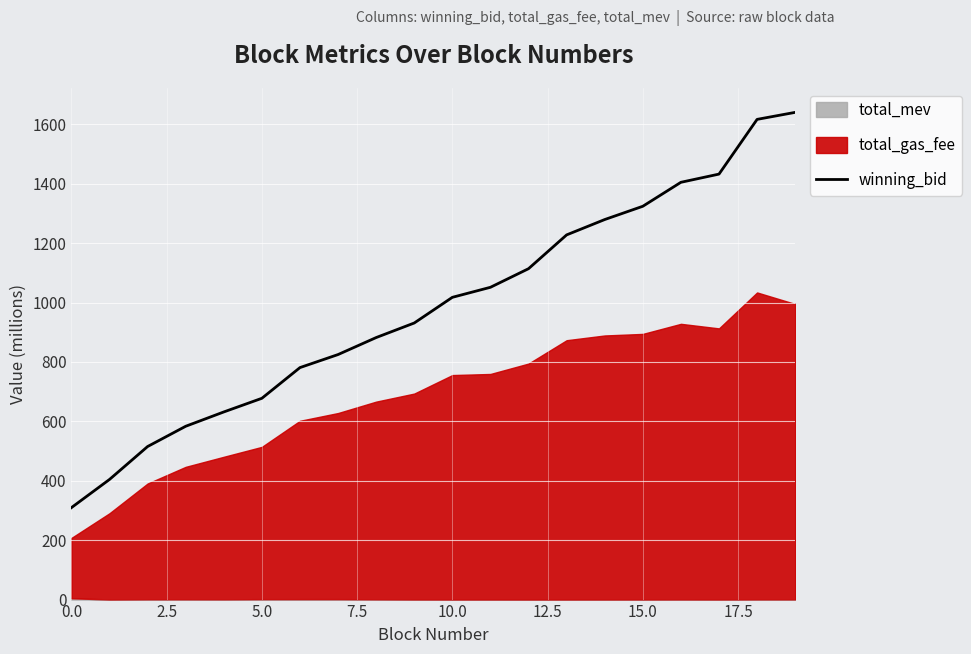

True or false: the data has more than 0 interior local peaks.

False